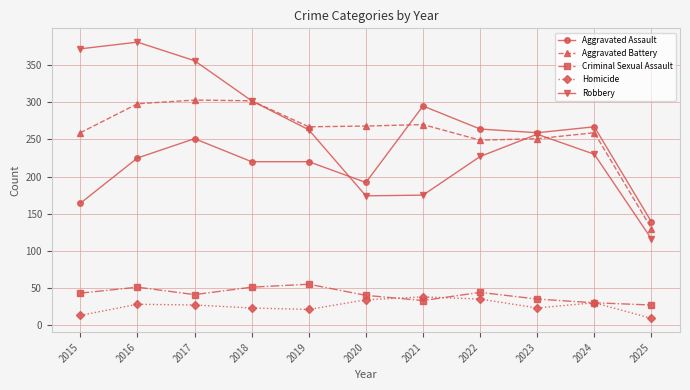

The value of Homicide at 2025 is 9. True or false?

True